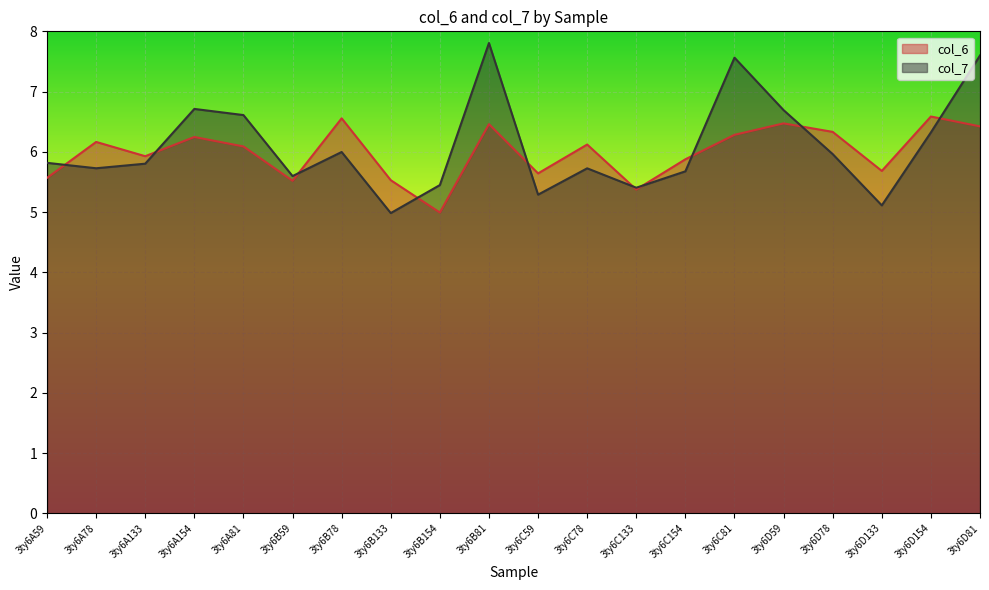

The col_7 series shows 10.6 at 3ty6A81. True or false?

False